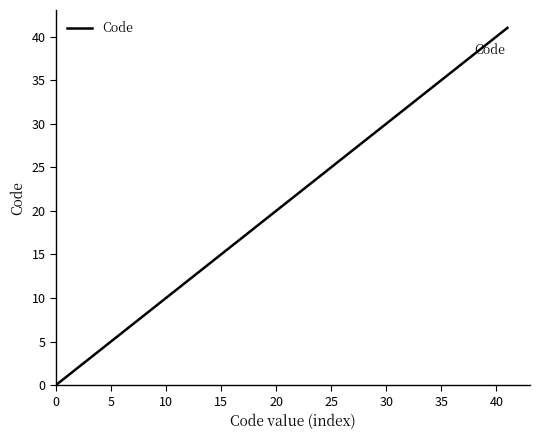

What is the greatest value displayed?

41